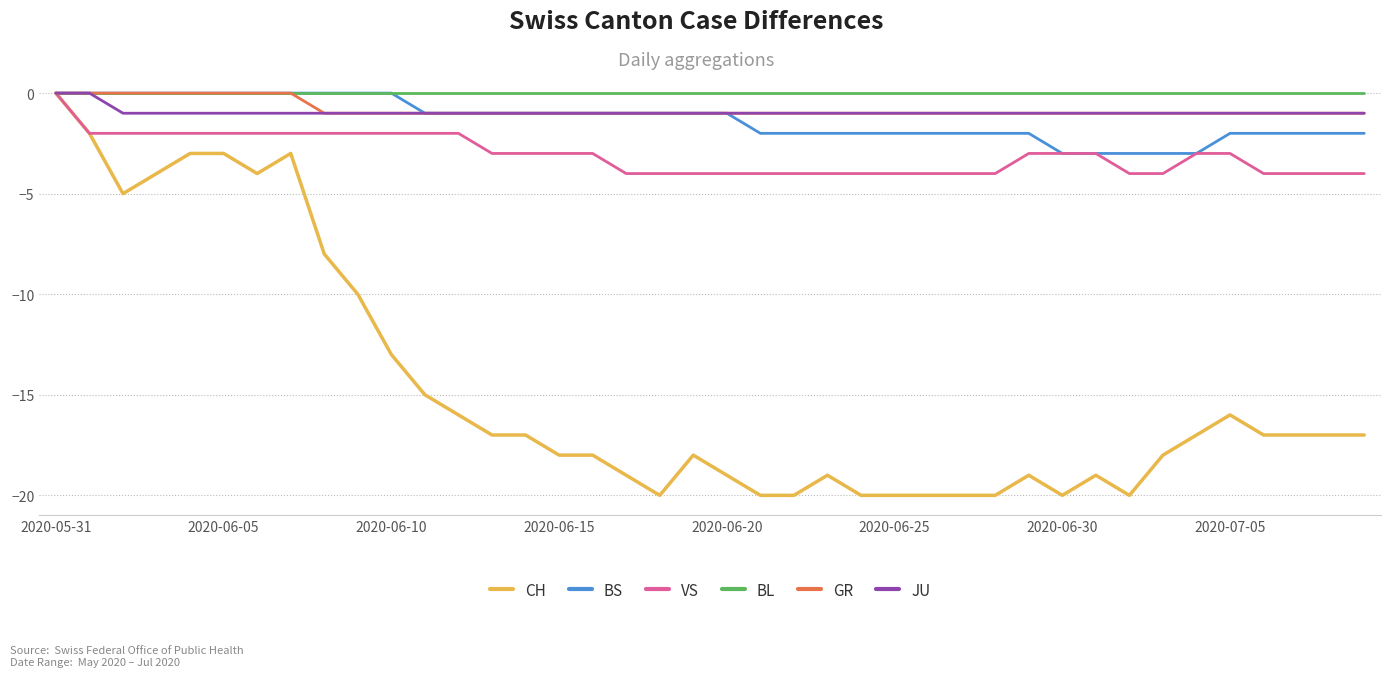

Which series has the widest spread of values?

CH